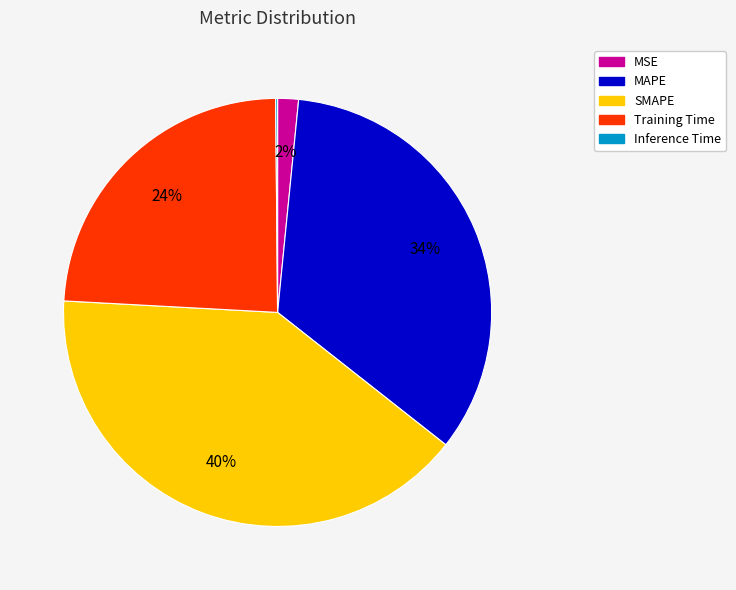

To the nearest percent, what is the average slice percentage?

20%